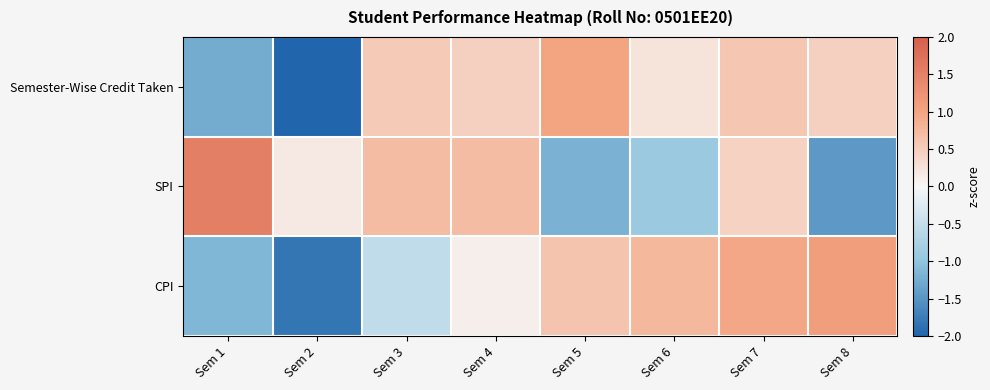

What is the spread (max minus min) of values at Sem 2?

2.2